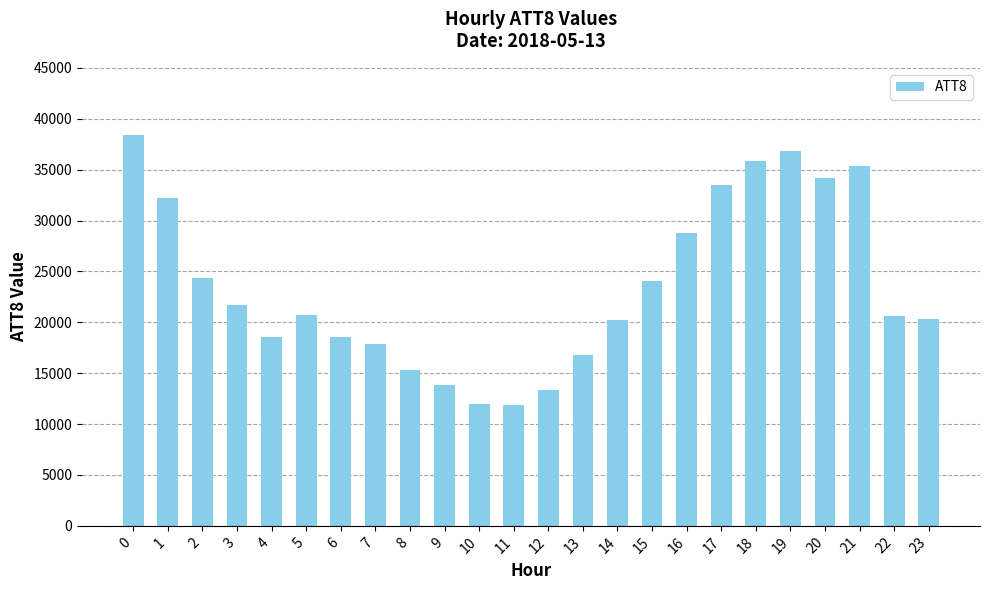

How many data points are less than 20700?

12